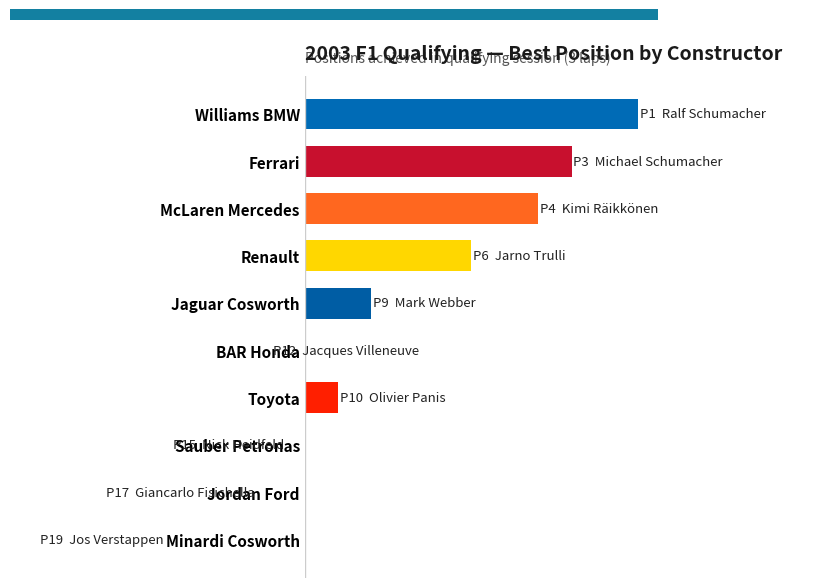

How many data points are less than 2?

5